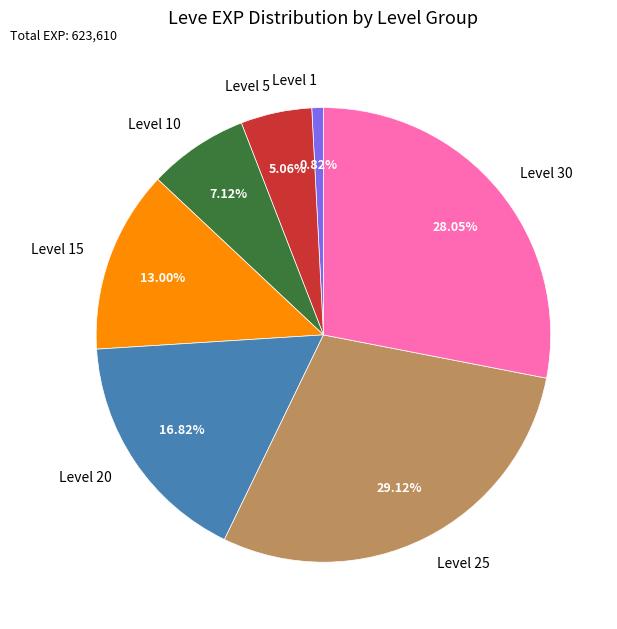

Which category has the smallest portion of the pie?

Level 1